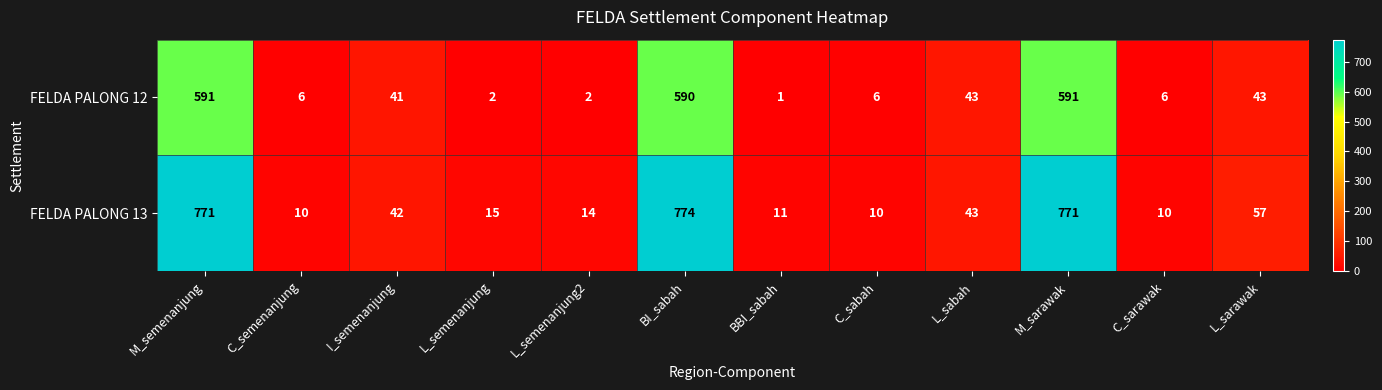

Rank the series at L_semenanjung from highest to lowest value.

FELDA PALONG 13, FELDA PALONG 12